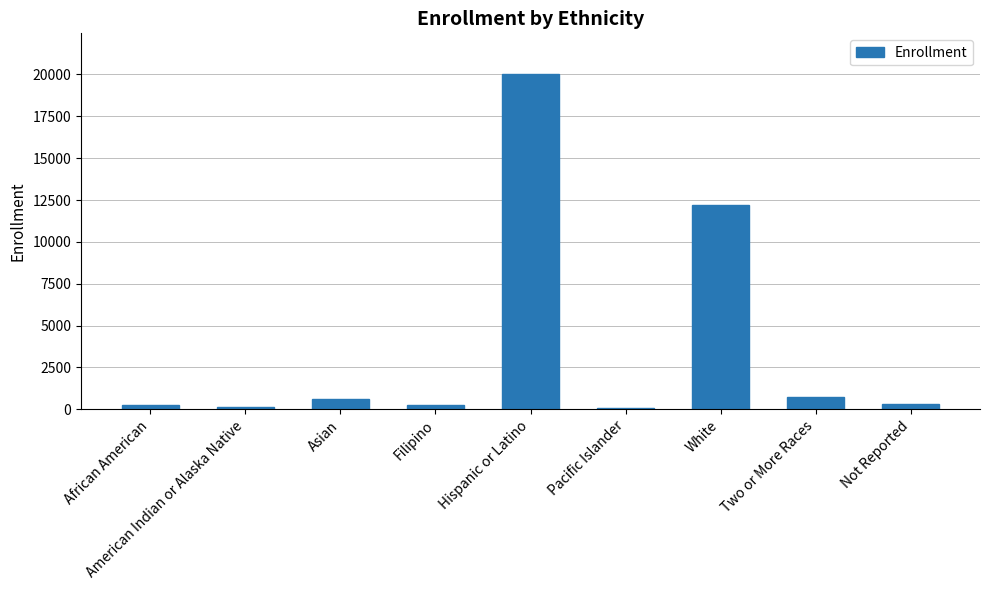

What is the sum of all values?

34683